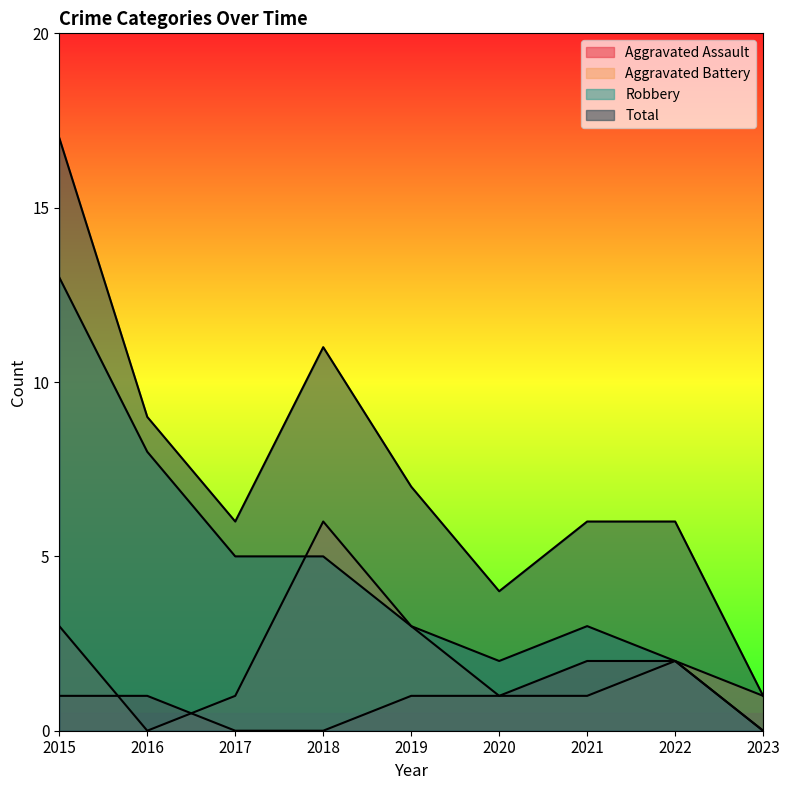

Is it true that Robbery equals 5 at 2016?

False